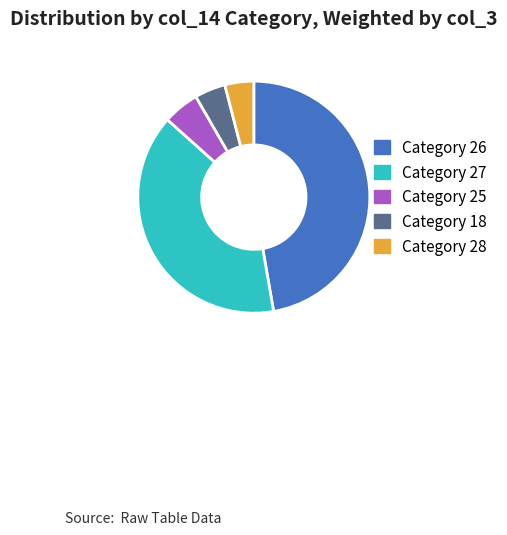

Is the sum of Category 27 and Category 28 greater than half?

No